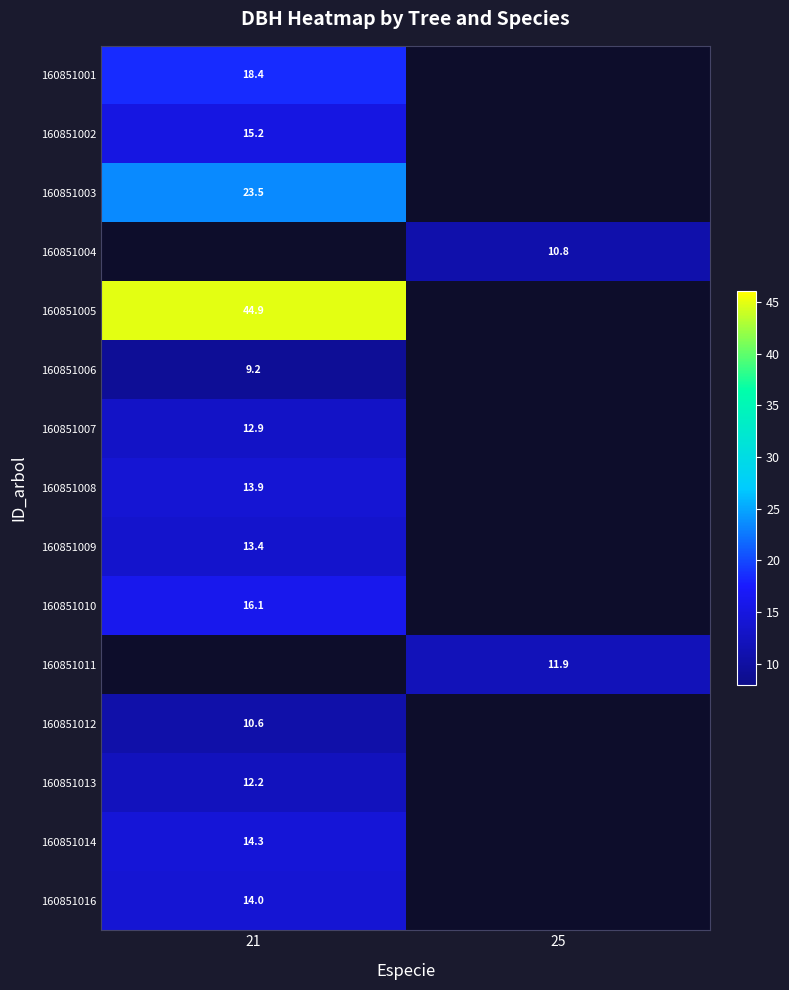

At which label is 160851012 closest to 10?

21